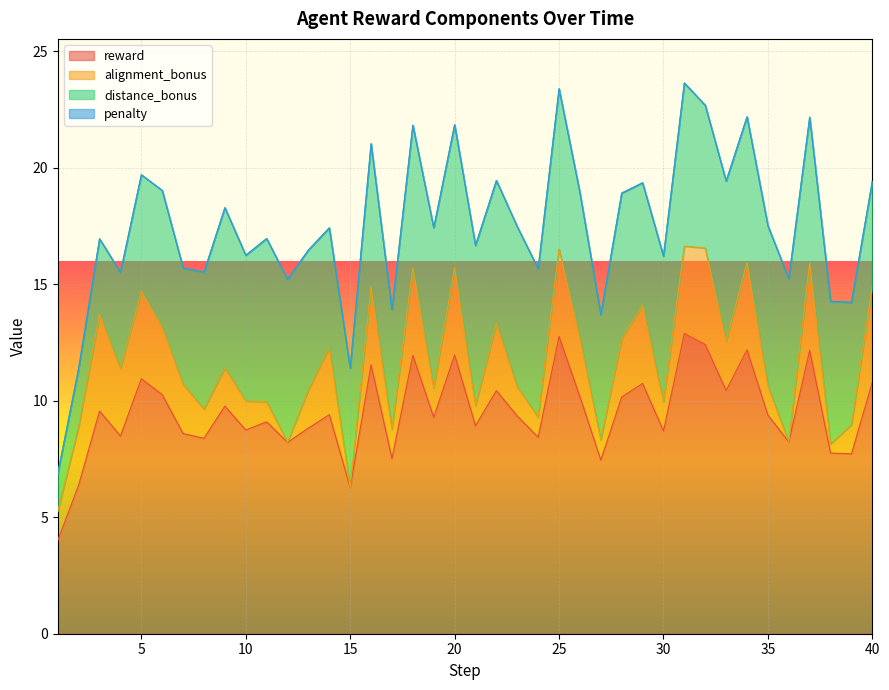

Reading left to right, list all the values displayed in this chart.

reward: 4.0	6.4	9.6	8.5	10.9	10.3	8.6	8.4	9.8	8.7	9.1	8.2	8.8	9.4	6.3	11.5	7.5	11.9	9.3	12.0	8.9	10.4	9.3	8.4	12.8	10.2	7.5	10.2	10.7	8.7	12.9	12.4	10.4	12.2	9.4	8.2	12.2	7.8	7.7	10.8
alignment_bonus: 1.2	2.5	4.1	2.9	3.8	2.9	2.1	1.2	1.6	1.2	0.9	0.0	1.6	2.9	0.0	3.4	1.2	3.8	1.2	3.8	0.9	2.9	1.2	0.9	3.8	2.5	0.9	2.5	3.4	1.2	3.8	4.1	2.1	3.8	1.2	0.0	3.8	0.4	1.2	4.1
distance_bonus: 1.6	2.5	3.2	4.1	5.0	5.9	5.0	5.9	6.9	6.2	7.0	7.0	6.0	5.1	5.1	6.1	5.1	6.1	6.9	6.1	6.9	6.1	6.9	6.4	6.9	6.2	5.4	6.2	5.2	6.2	7.0	6.1	6.9	6.2	6.9	7.0	6.2	6.1	5.2	4.5
penalty: 0.0	0.0	0.0	0.0	0.0	0.0	0.0	0.0	0.0	0.0	0.0	0.0	0.0	0.0	0.0	0.0	0.0	0.0	0.0	0.0	0.0	0.0	0.0	0.0	0.0	0.0	0.0	0.0	0.0	0.0	0.0	0.0	0.0	0.0	0.0	0.0	0.0	0.0	0.0	0.0